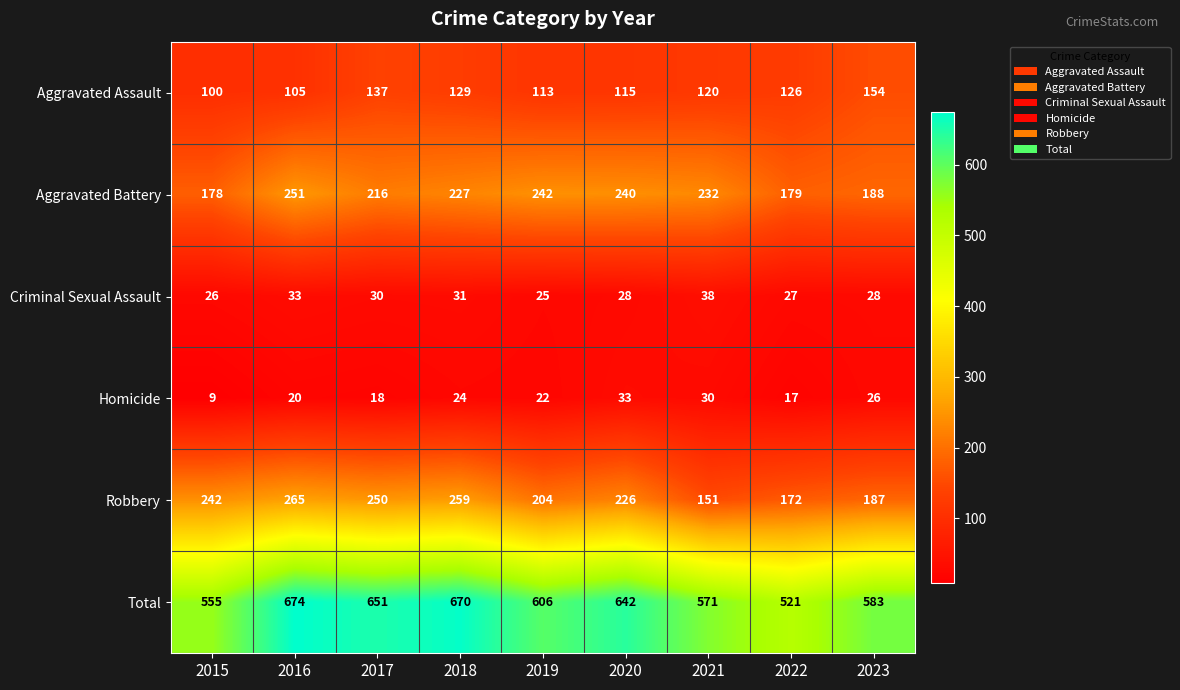

What is the minimum value shown in the chart?

9